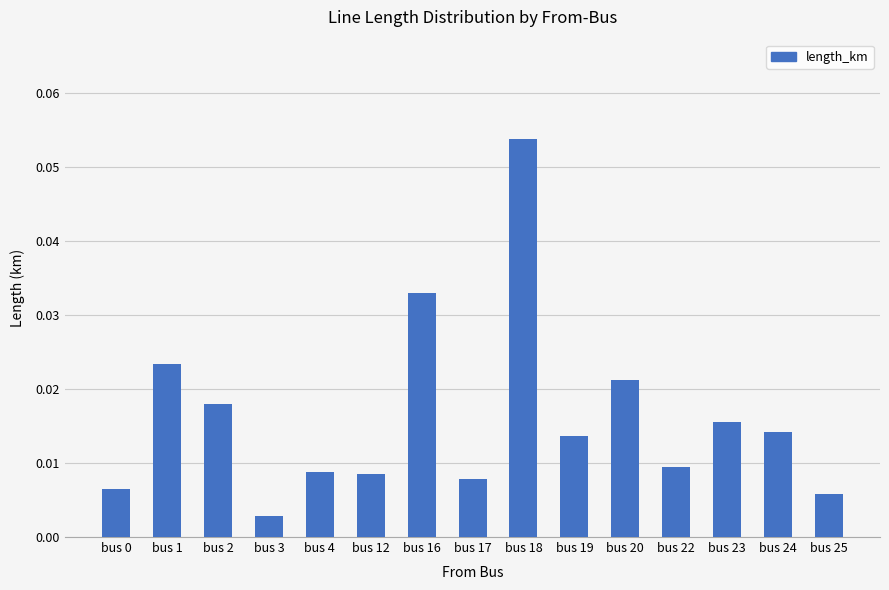

At which category does the chart reach its peak across all series?

bus 18